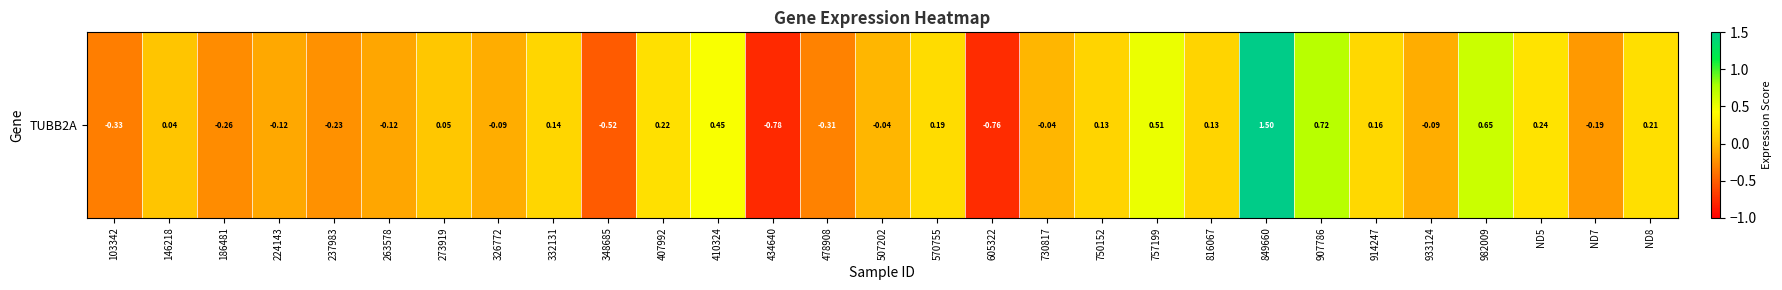

Where does the data first go above 0?

146218